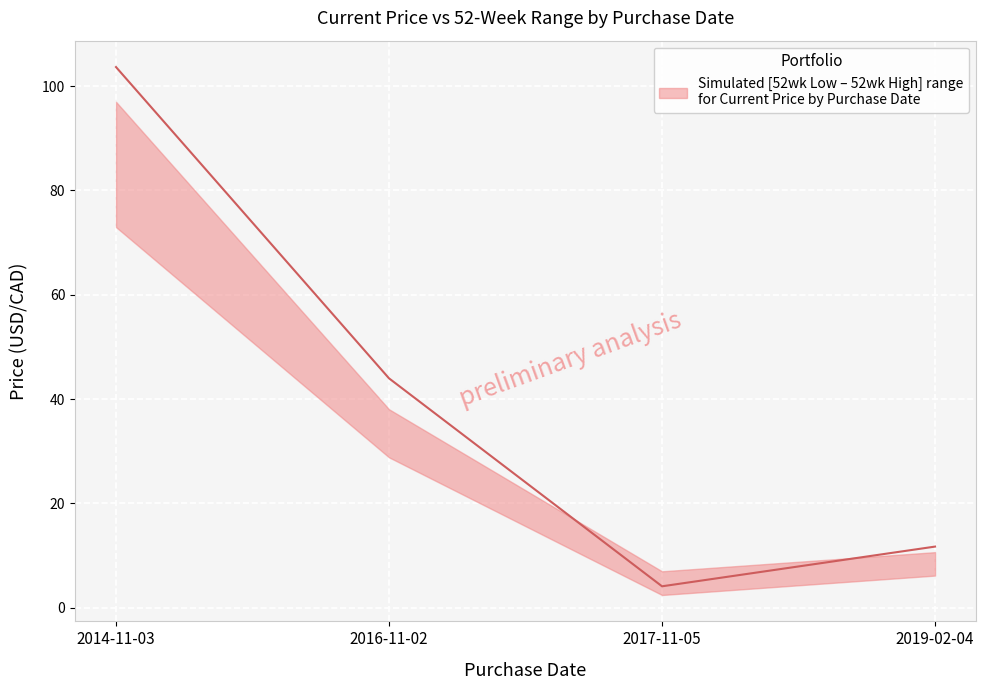

How many values exceed 43?

2